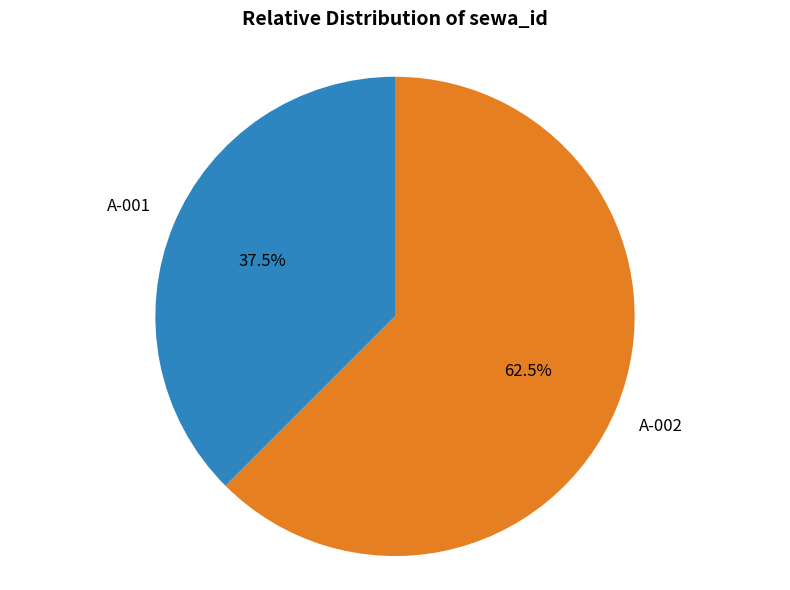

How many slices are in this pie chart?

2